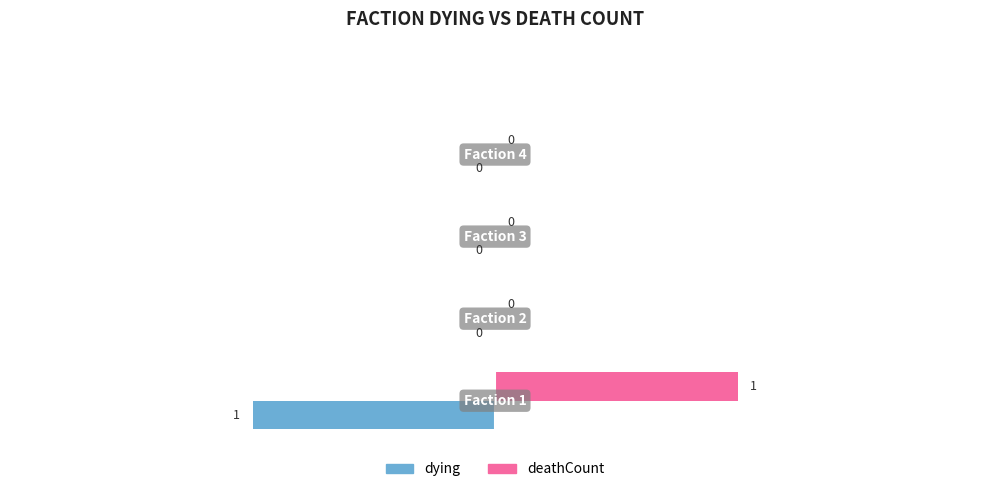

Which series has the largest total across all categories?

deathCount